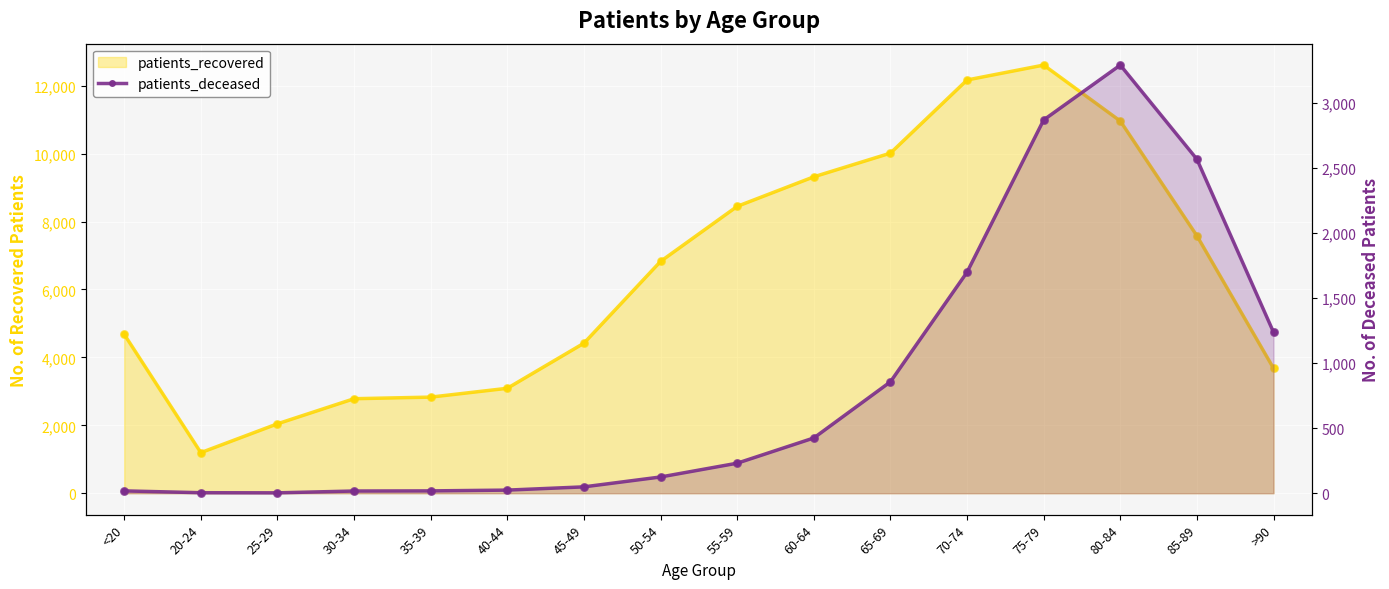

Which has a higher value, 40-44 or 65-69?

65-69